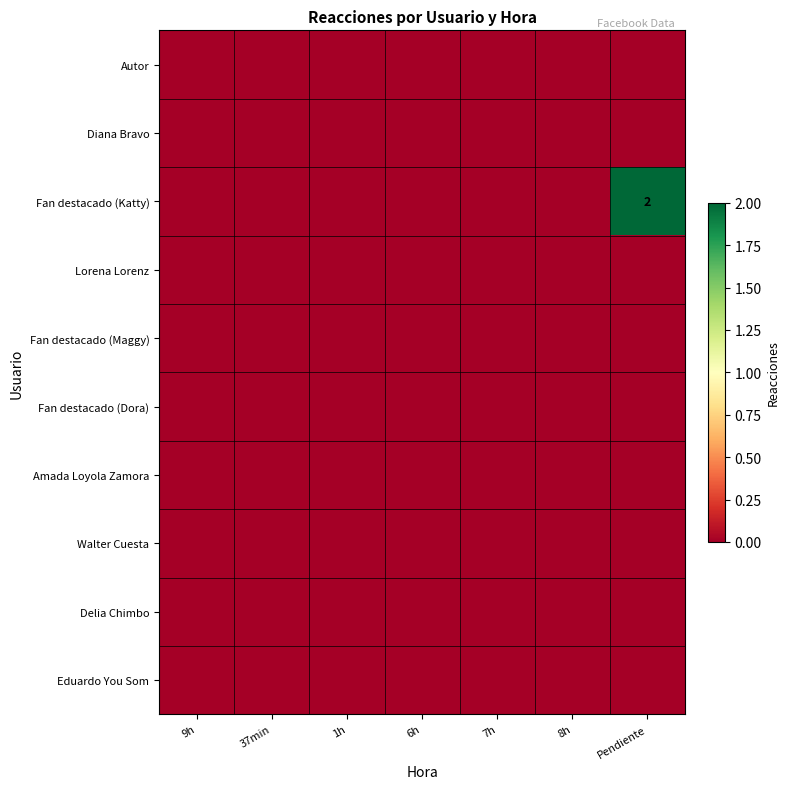

At how many categories does at least one series exceed 1?

1